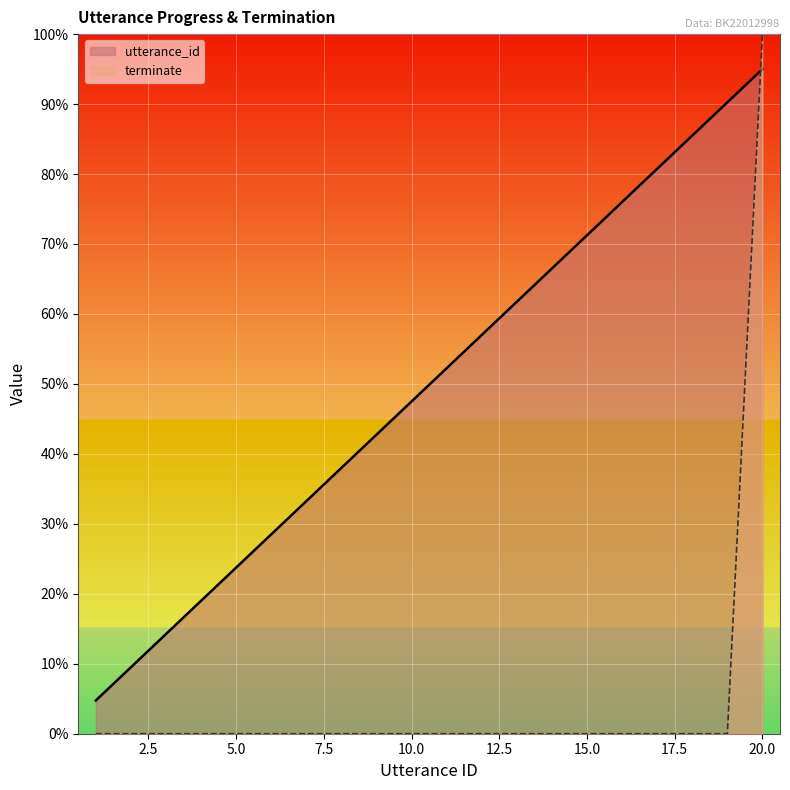

What is the value of the utterance_id point at the 15th from the left?

71.2